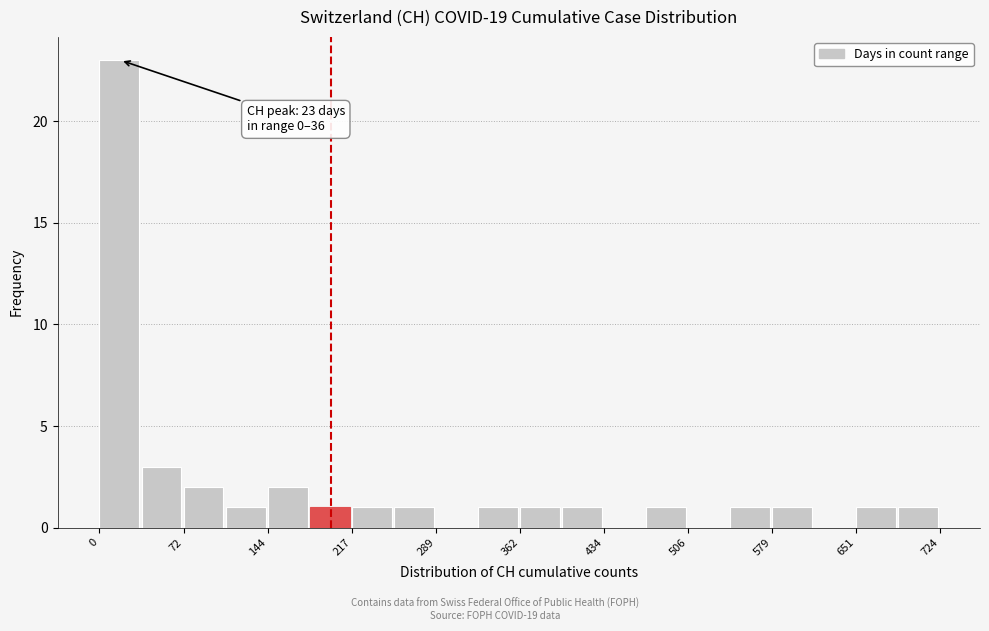

Read against the x-axis, roughly where is the centre of the tallest bar?

20